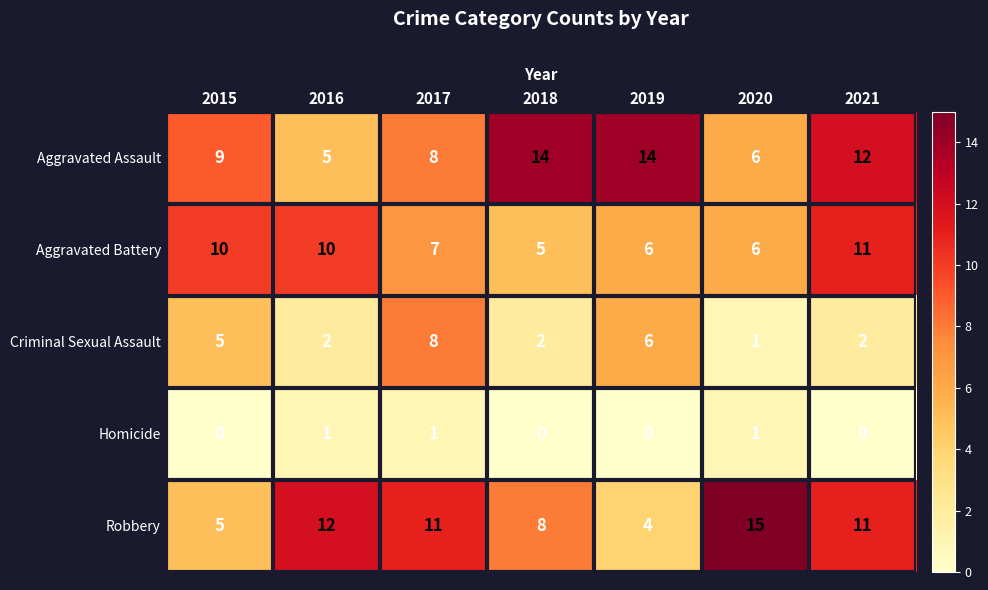

What is the difference between the highest and lowest values at 2018?

14